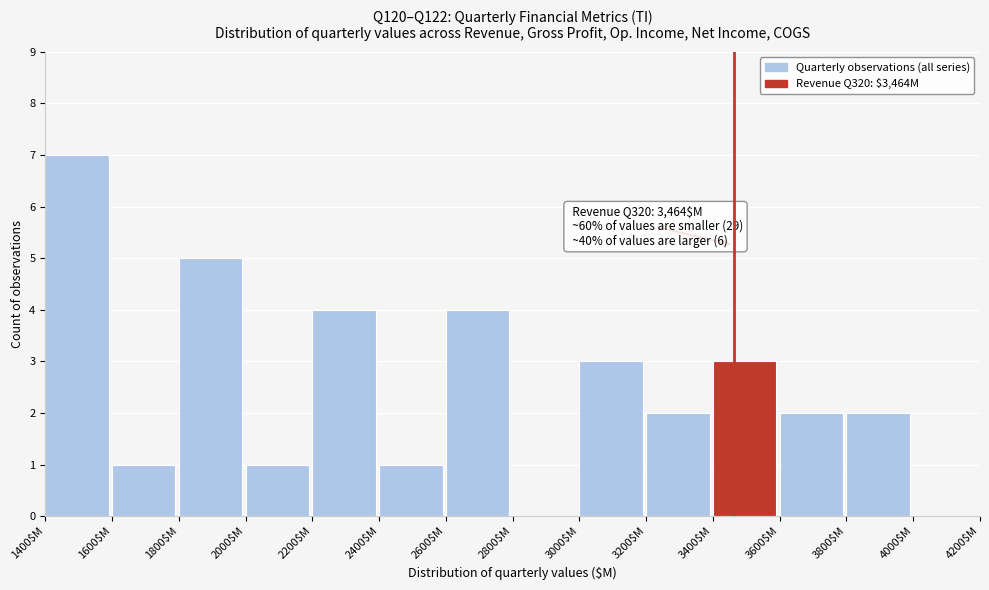

Over which range of the x-axis is the bar tallest?

1400 to 1600